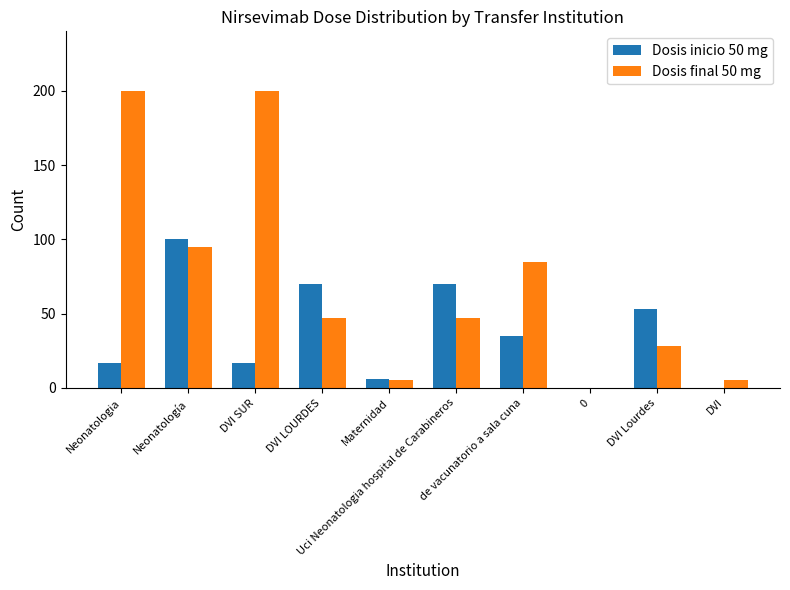

Which label corresponds to the largest value in the chart?

Neonatologia